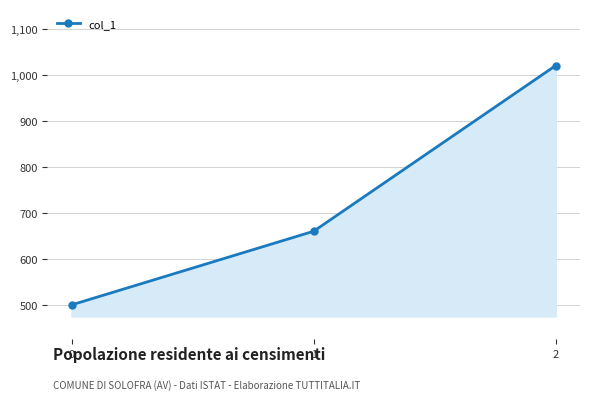

Count the values in the range 500 to 1020.

3